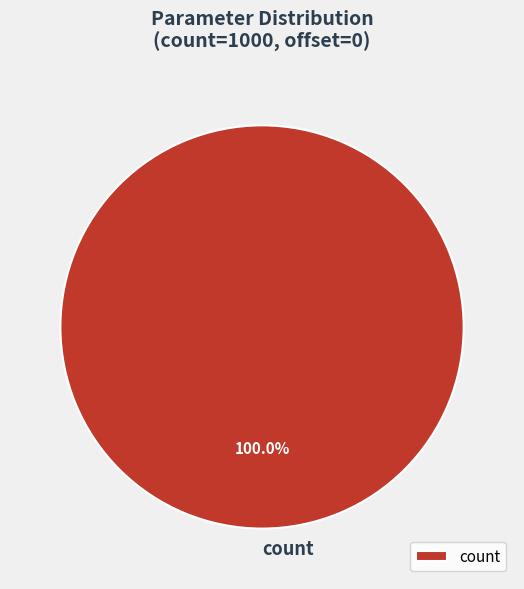

Rank the categories by value from highest to lowest.

count